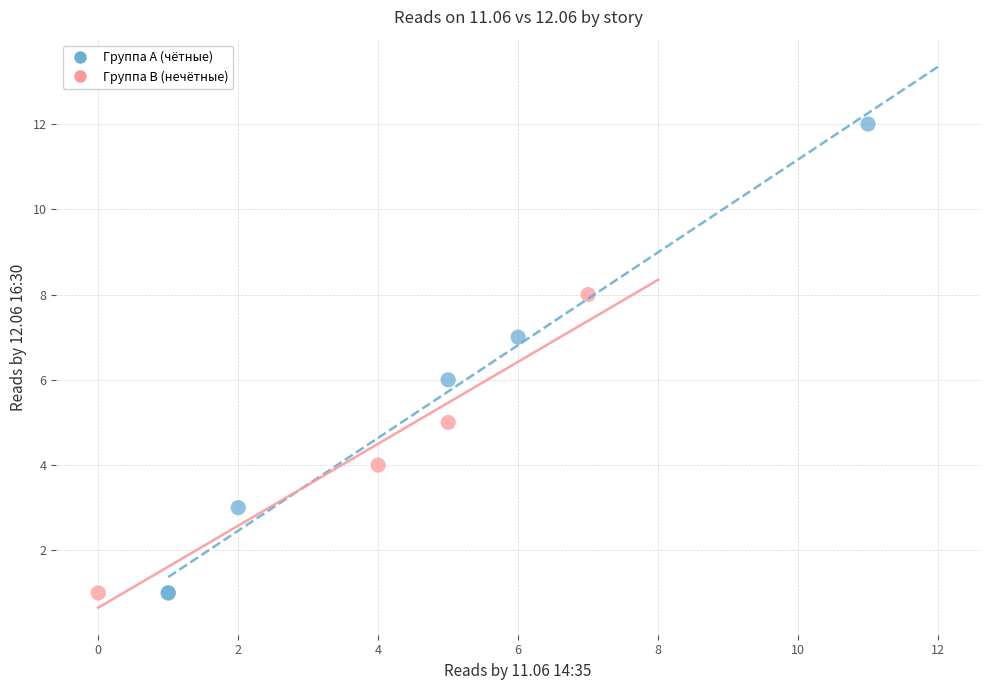

Which series has the widest spread of Y values?

Группа A (чётные)